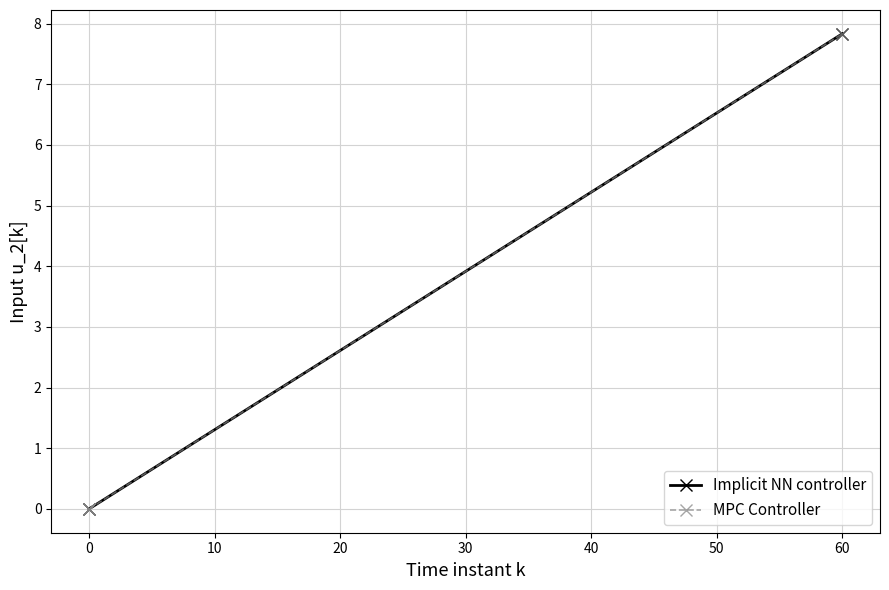

At 60, list the series in order from smallest to largest.

Implicit NN controller, MPC Controller